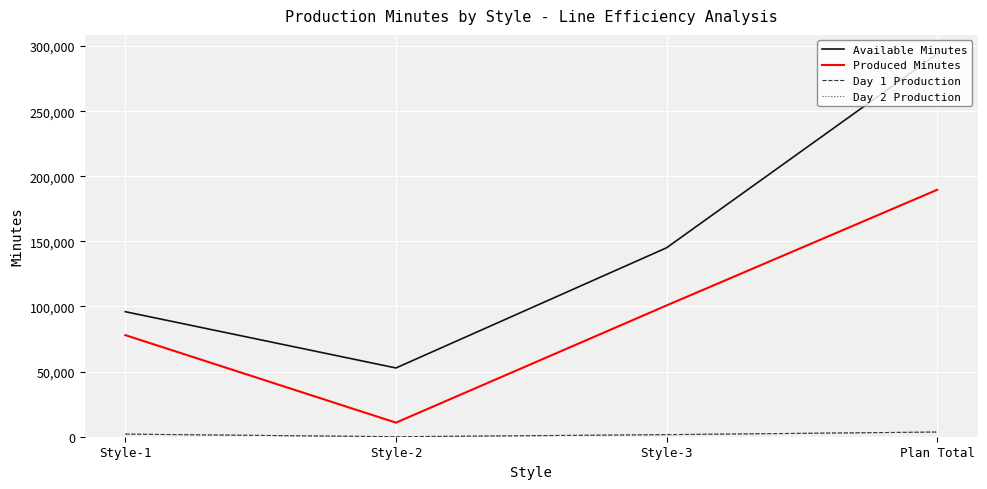

The Available Minutes series shows 293880 at Plan Total. True or false?

True